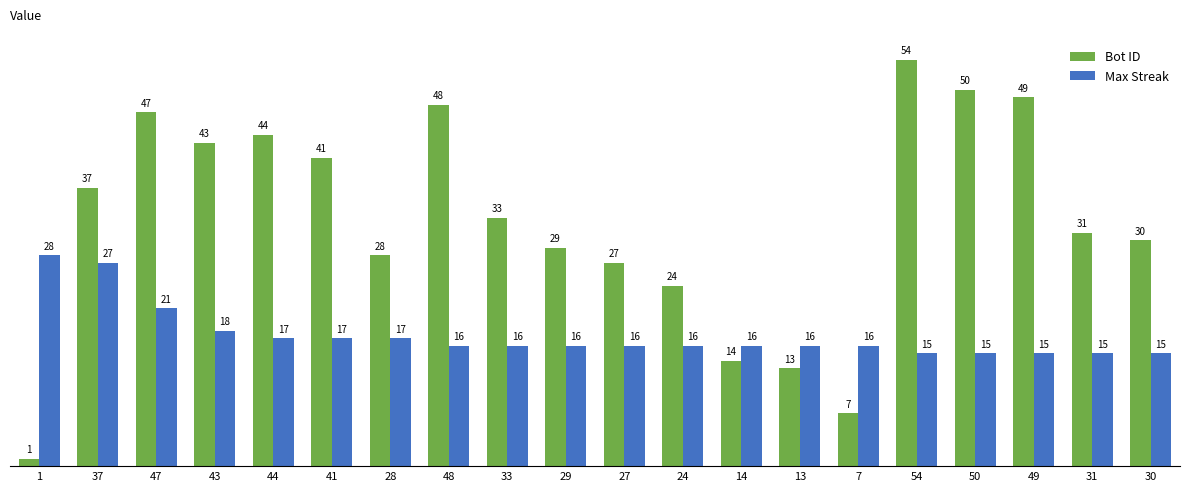

Where does the Bot ID series first go above 33?

37